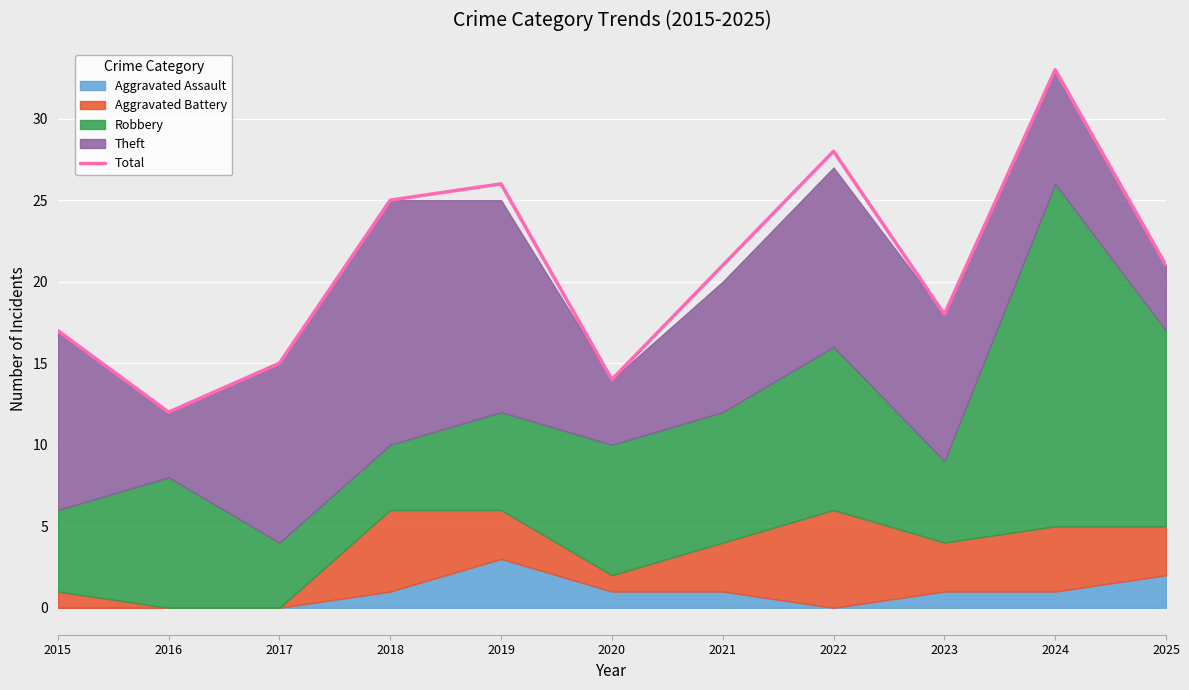

What is the greatest value displayed?

33